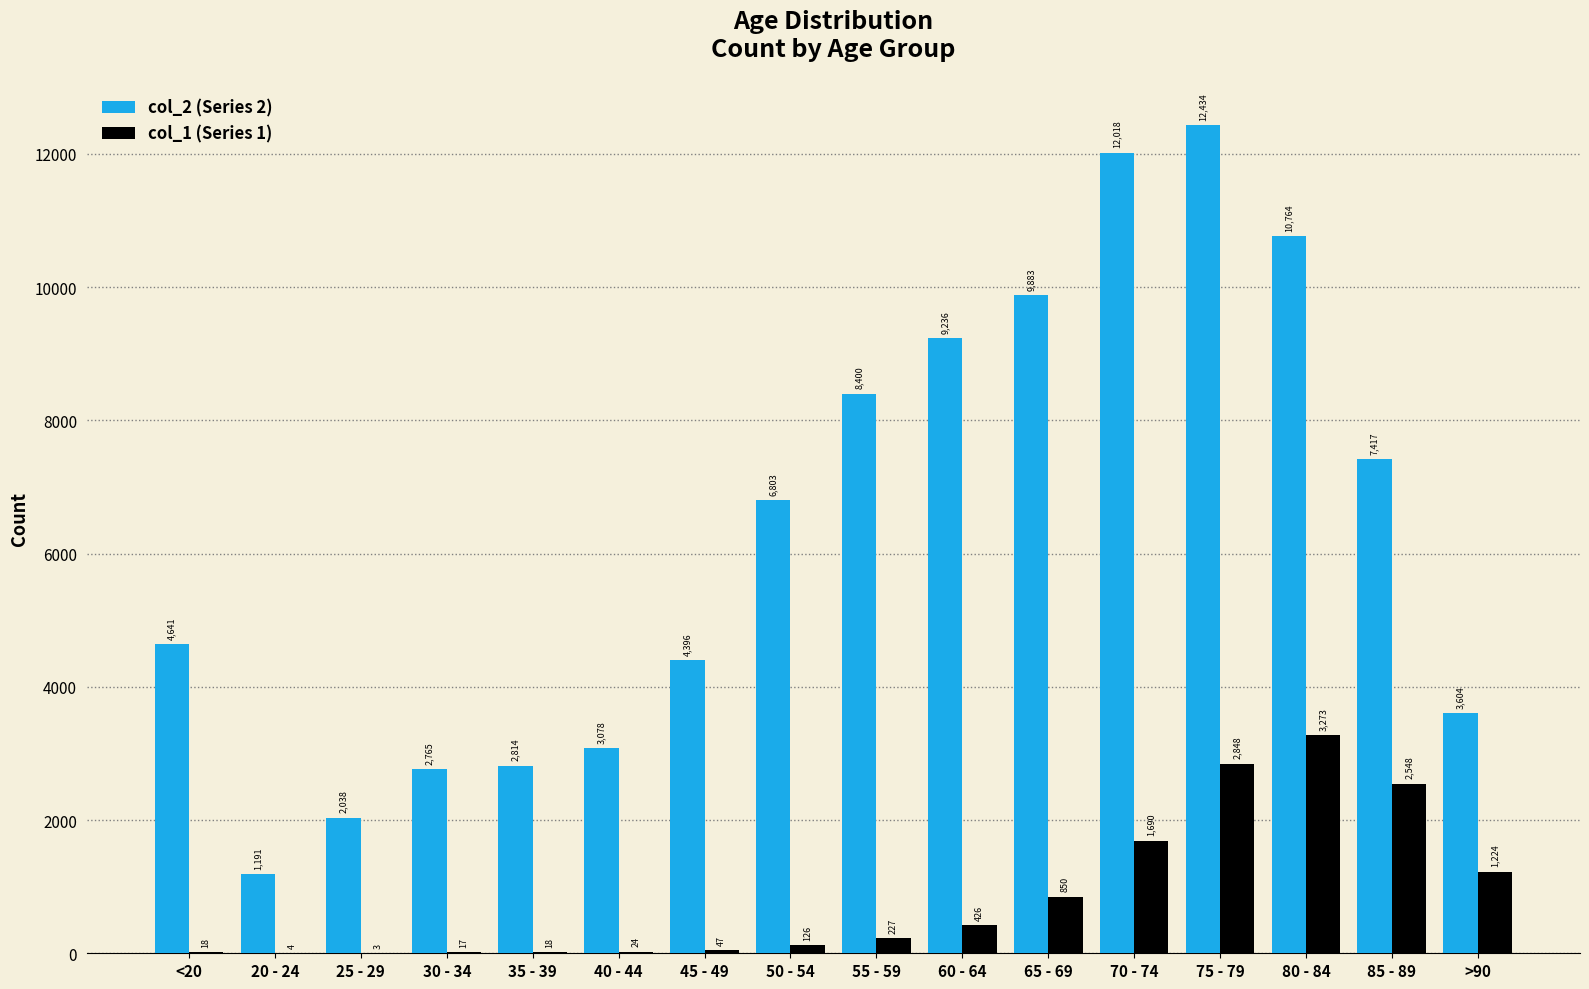

At which category is the sum across all series the highest?

75 - 79